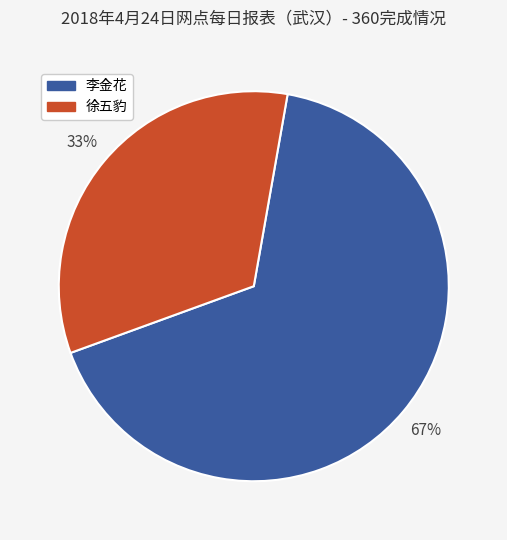

Which category has the biggest portion of the pie?

李金花